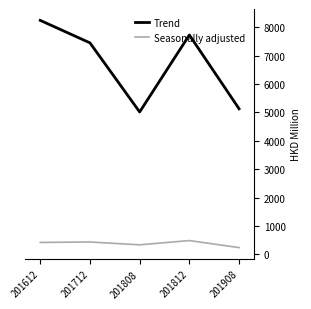

Read the Seasonally adjusted value at 201808.

339.1